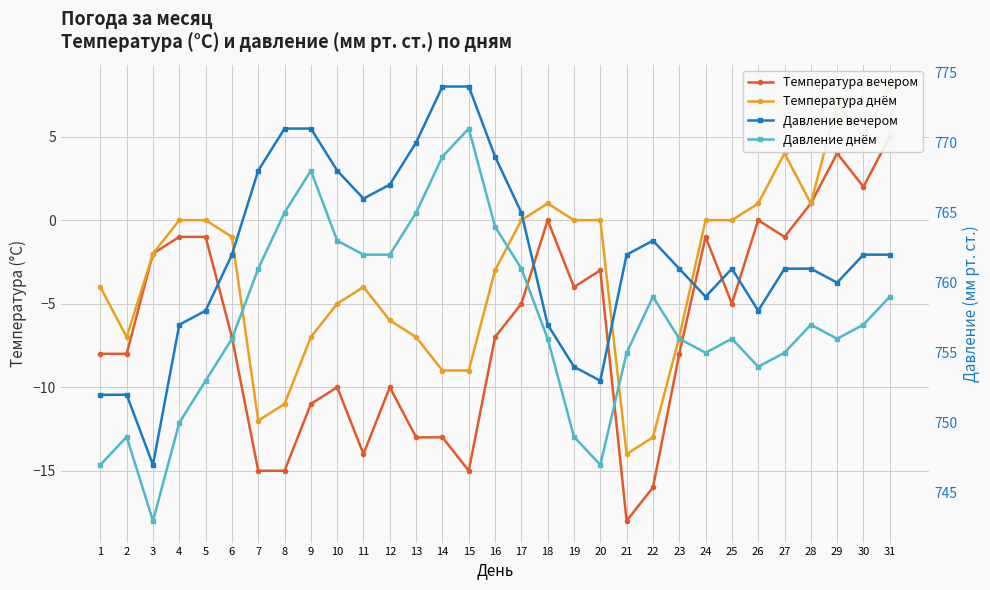

At how many categories does at least one series exceed 660?

31